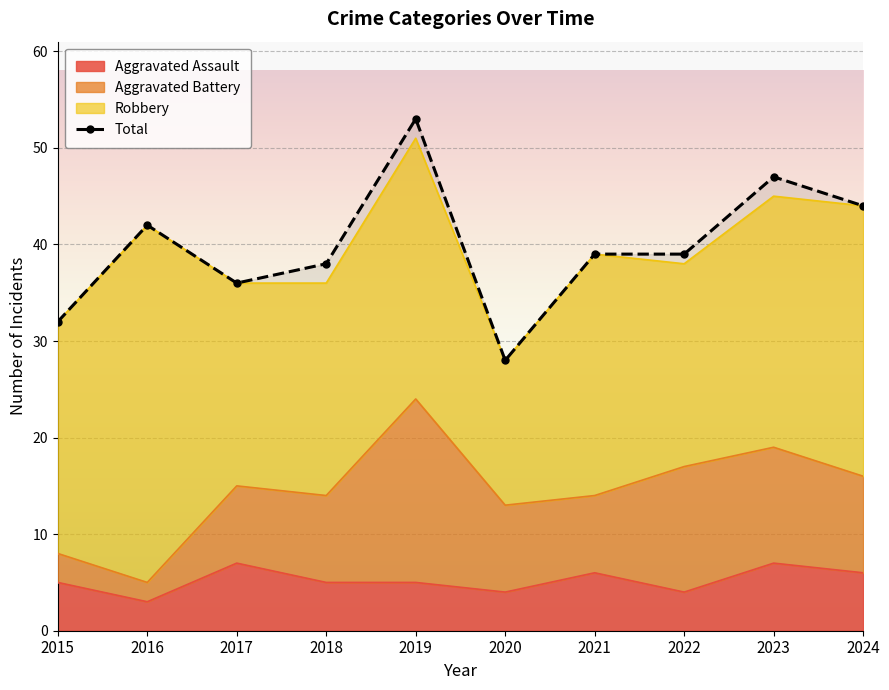

Is it true that Total equals 28 at 2020?

True